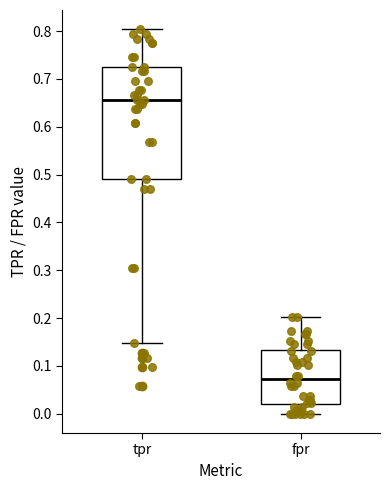

Which box is the tallest, from its lower edge to its upper edge?

tpr